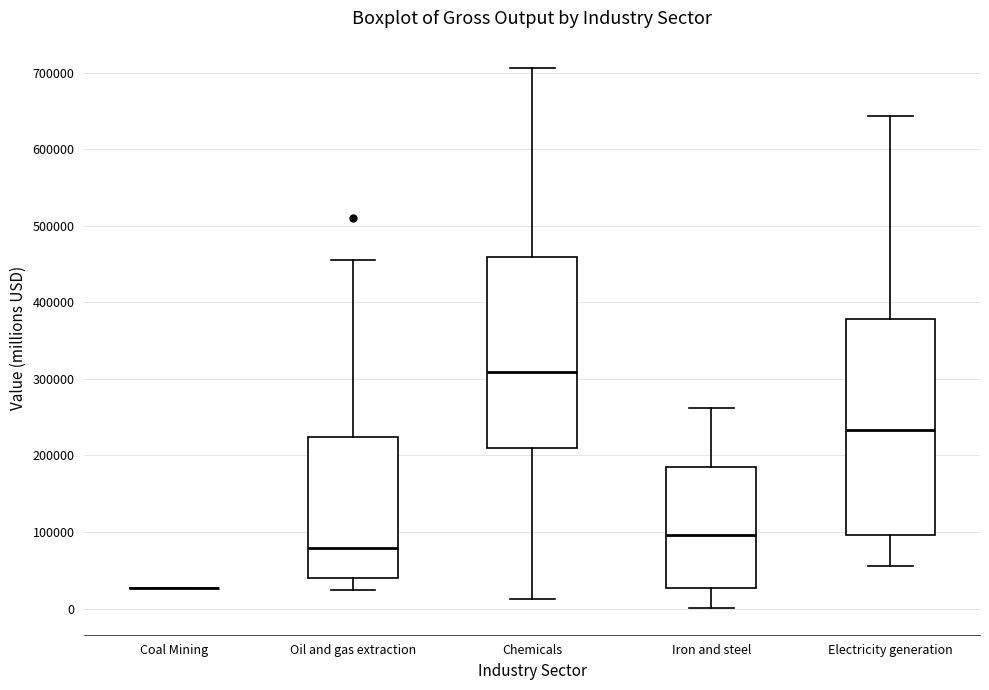

Reading left to right, read every box against the y-axis: the position of its median line, the range the box covers, and the ends of its whiskers. The values are not printed on the chart, so give them approximately, as read against the axis.

Coal Mining: box collapsed to a line at 30000, whiskers 30000 to 30000
Oil and gas extraction: median 80000, box 40000 to 220000, whiskers 20000 to 460000
Chemicals: median 310000, box 210000 to 460000, whiskers 10000 to 710000
Iron and steel: median 100000, box 30000 to 190000, whiskers 0 to 260000
Electricity generation: median 230000, box 100000 to 380000, whiskers 60000 to 640000